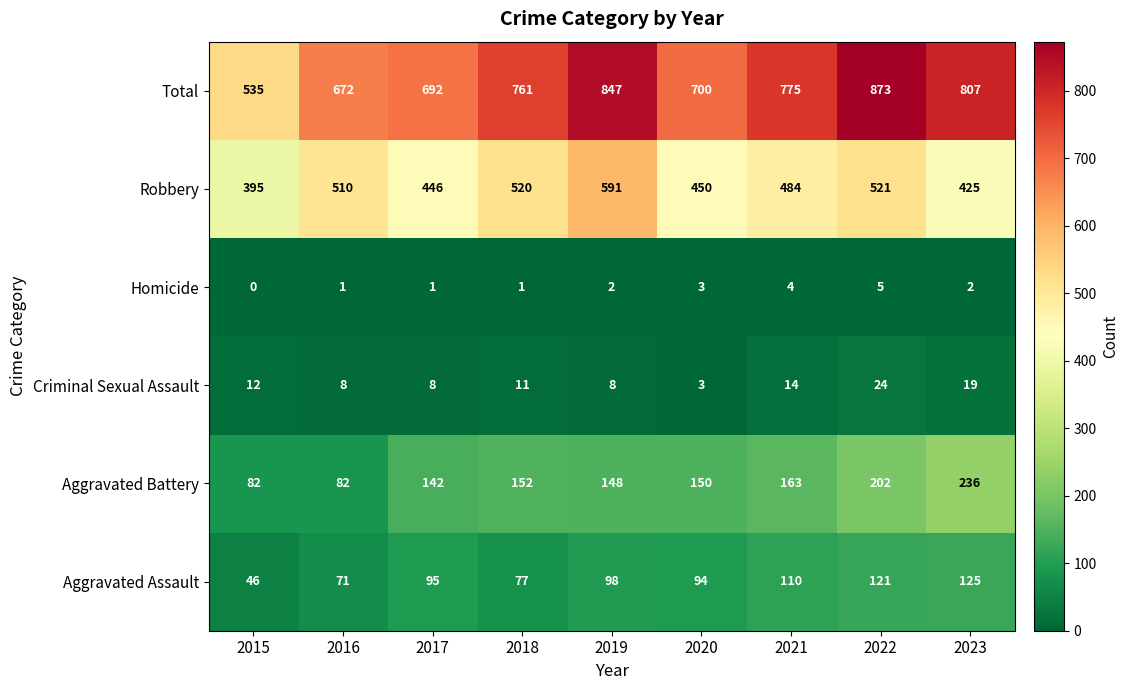

List the series in order of their peak value, highest first.

Total, Robbery, Aggravated Battery, Aggravated Assault, Criminal Sexual Assault, Homicide